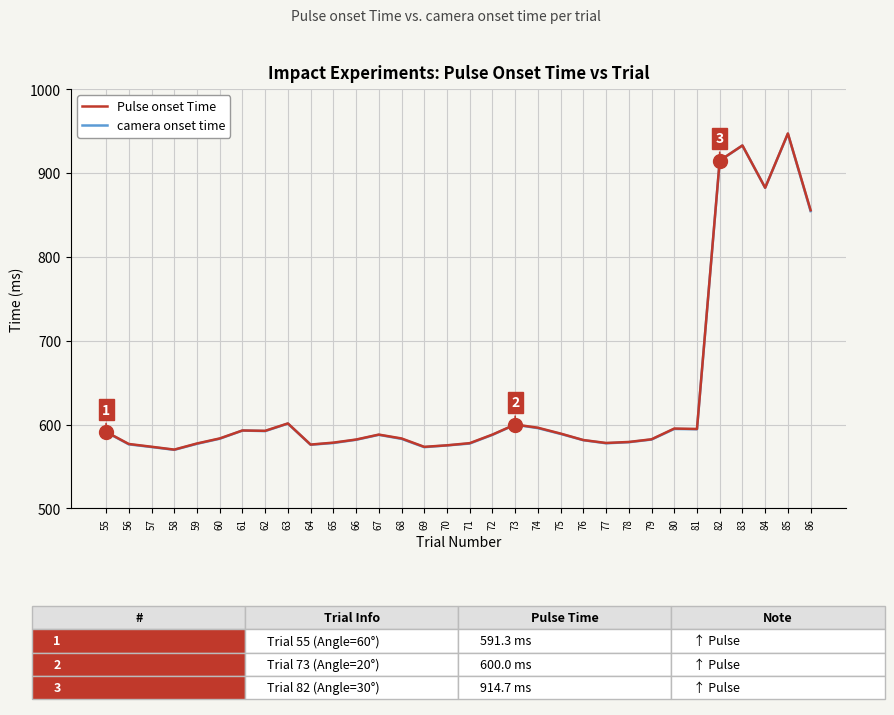

How many lines are shown in the chart?

2